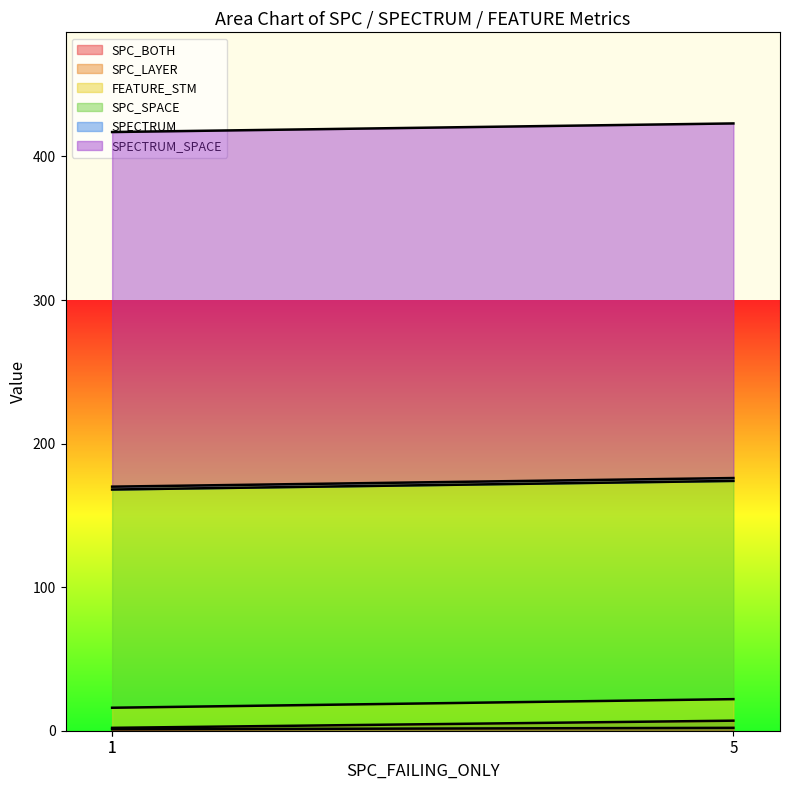

Is the value of FEATURE_STM at 1 greater than the value of SPC_LAYER at 1?

Yes